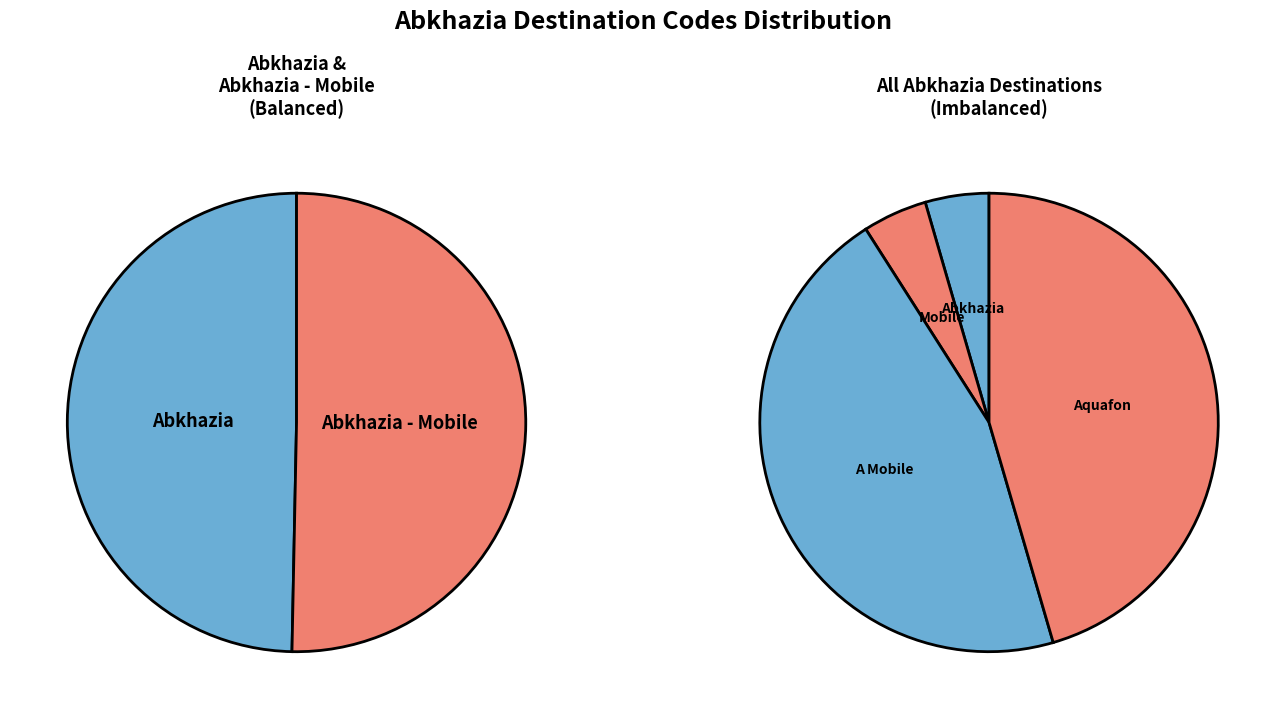

Rank the categories by value from lowest to highest.

Abkhazia, Abkhazia - Mobile, Abkhazia - Mobile - A Mobile, Abkhazia - Mobile - Aquafon